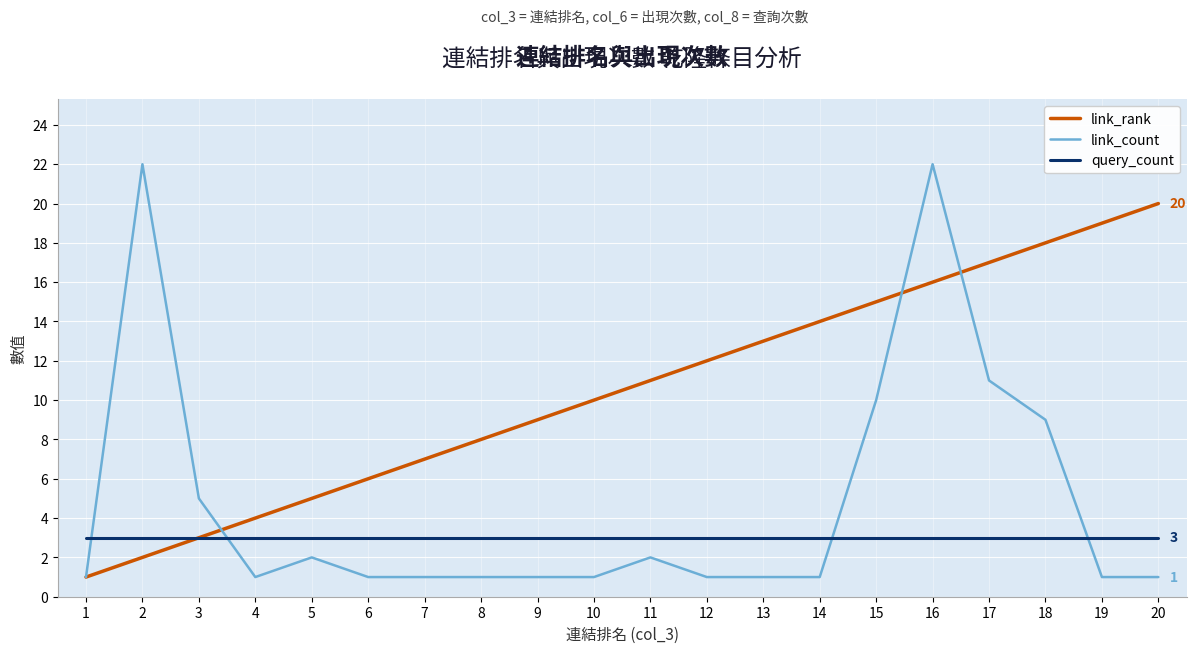

Reading left to right, list all the values displayed in this chart.

link_rank: 1=1	2=2	3=3	4=4	5=5	6=6	7=7	8=8	9=9	10=10	11=11	12=12	13=13	14=14	15=15	16=16	17=17	18=18	19=19	20=20
link_count: 1=1	2=22	3=5	4=1	5=2	6=1	7=1	8=1	9=1	10=1	11=2	12=1	13=1	14=1	15=10	16=22	17=11	18=9	19=1	20=1
query_count: 1=3	2=3	3=3	4=3	5=3	6=3	7=3	8=3	9=3	10=3	11=3	12=3	13=3	14=3	15=3	16=3	17=3	18=3	19=3	20=3